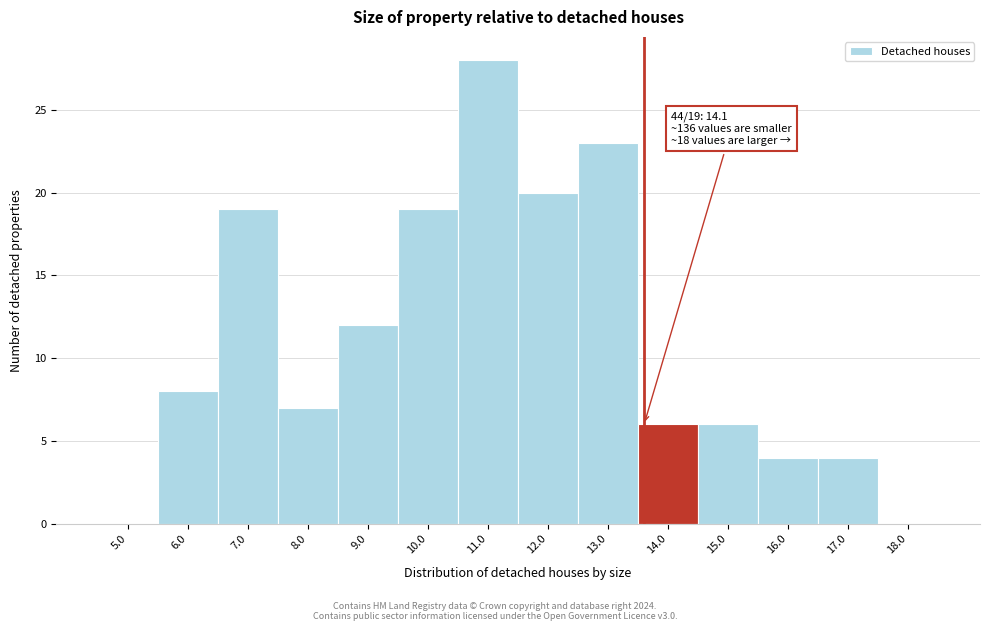

Reading left to right, extract all data points from this chart.

5.0=0	6.0=8	7.0=19	8.0=7	9.0=12	10.0=19	11.0=28	12.0=20	13.0=23	14.0=6	15.0=6	16.0=4	17.0=4	18.0=0